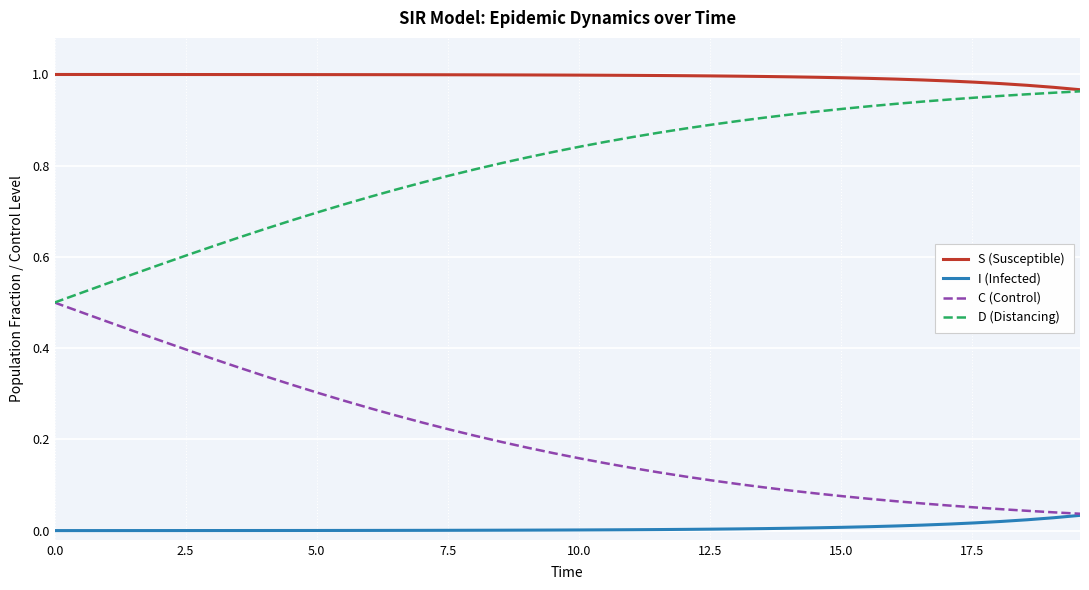

List the series in order of their overall mean, lowest first.

I (Infected), C (Control), D (Distancing), S (Susceptible)